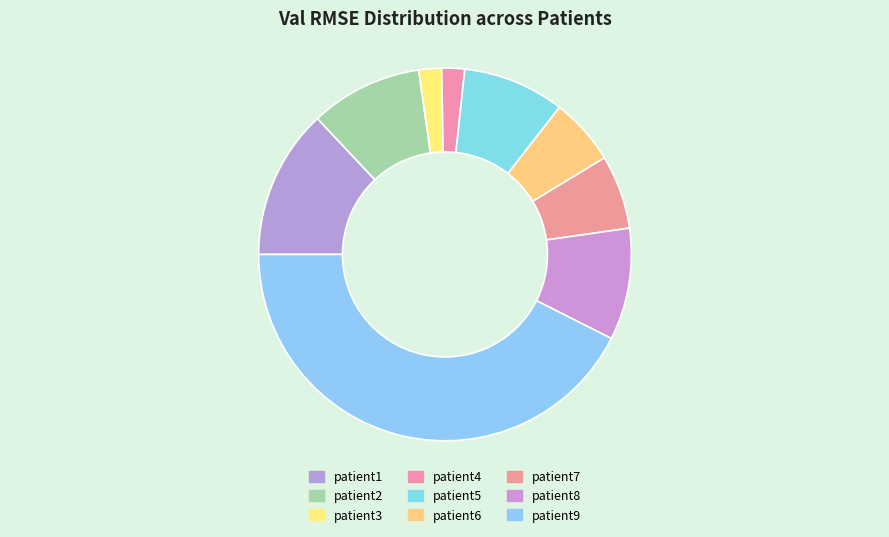

Count the number of slices in the pie.

9